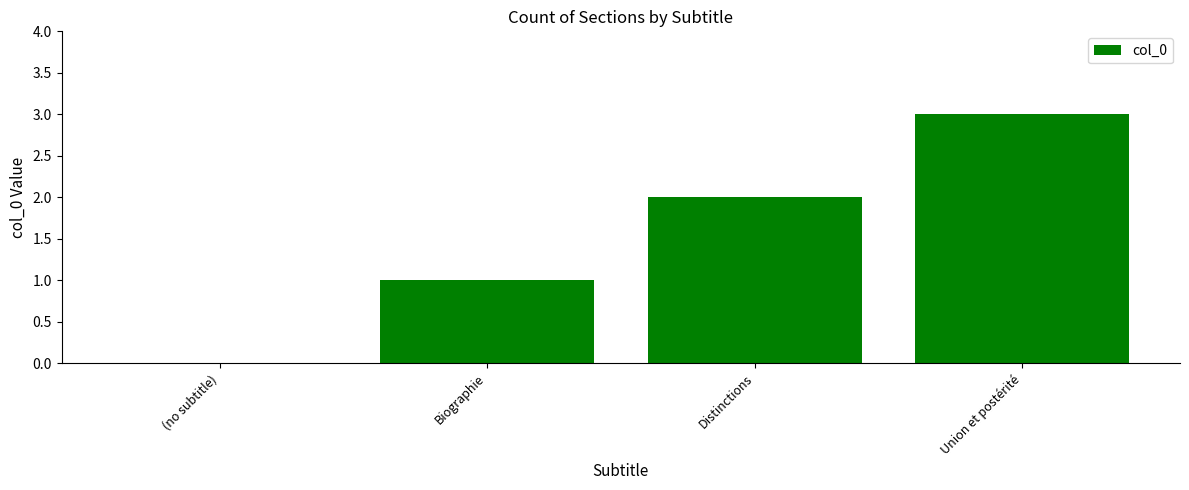

Reading left to right, what are all the values shown in this chart?

0	1	2	3